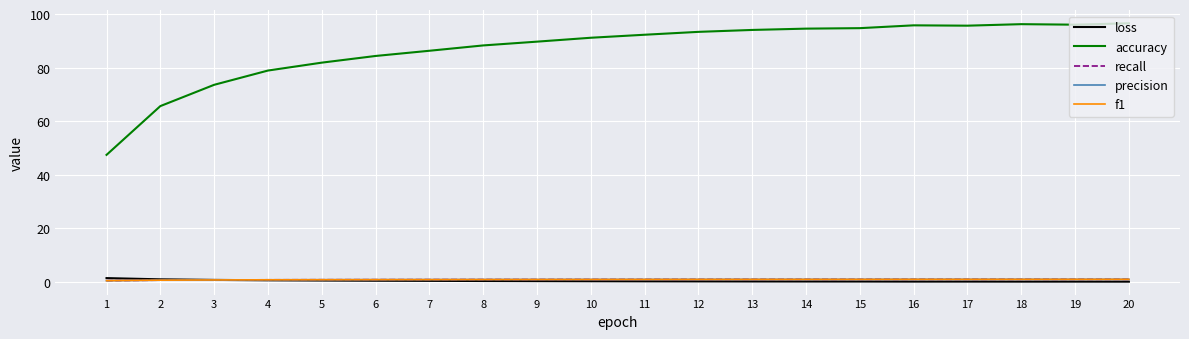

What is the total value across all series at 11?

95.3